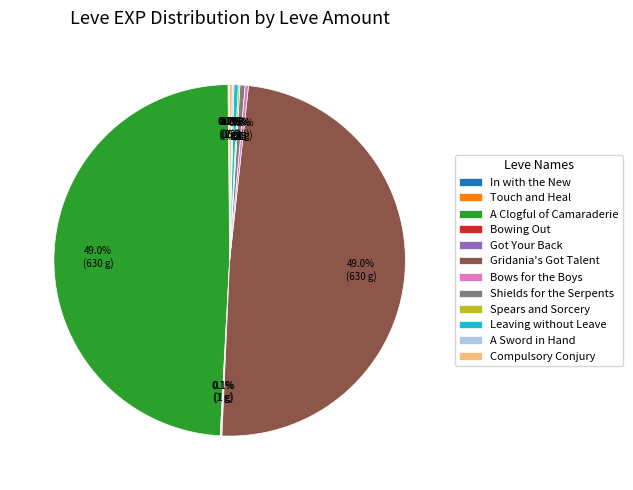

Does Bows for the Boys account for over 50% of the chart?

No